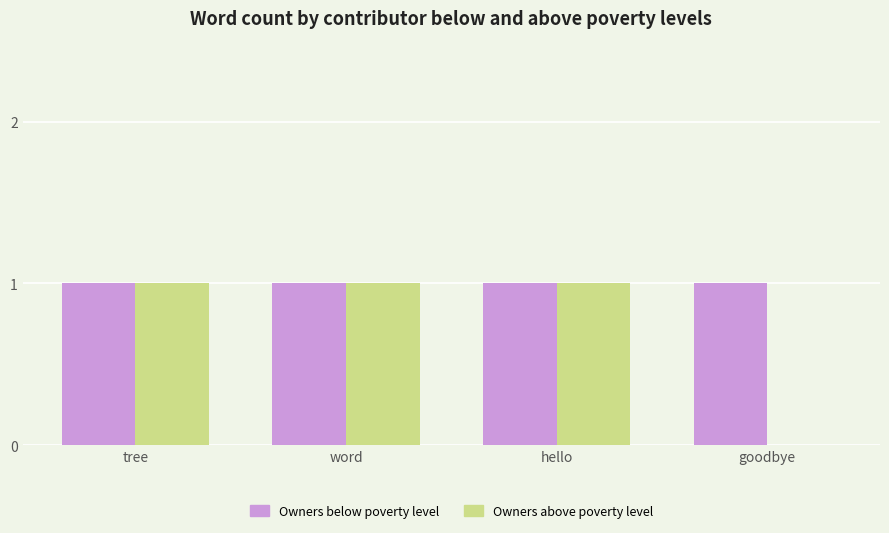

The value of Owners above poverty level at hello is 1. True or false?

True